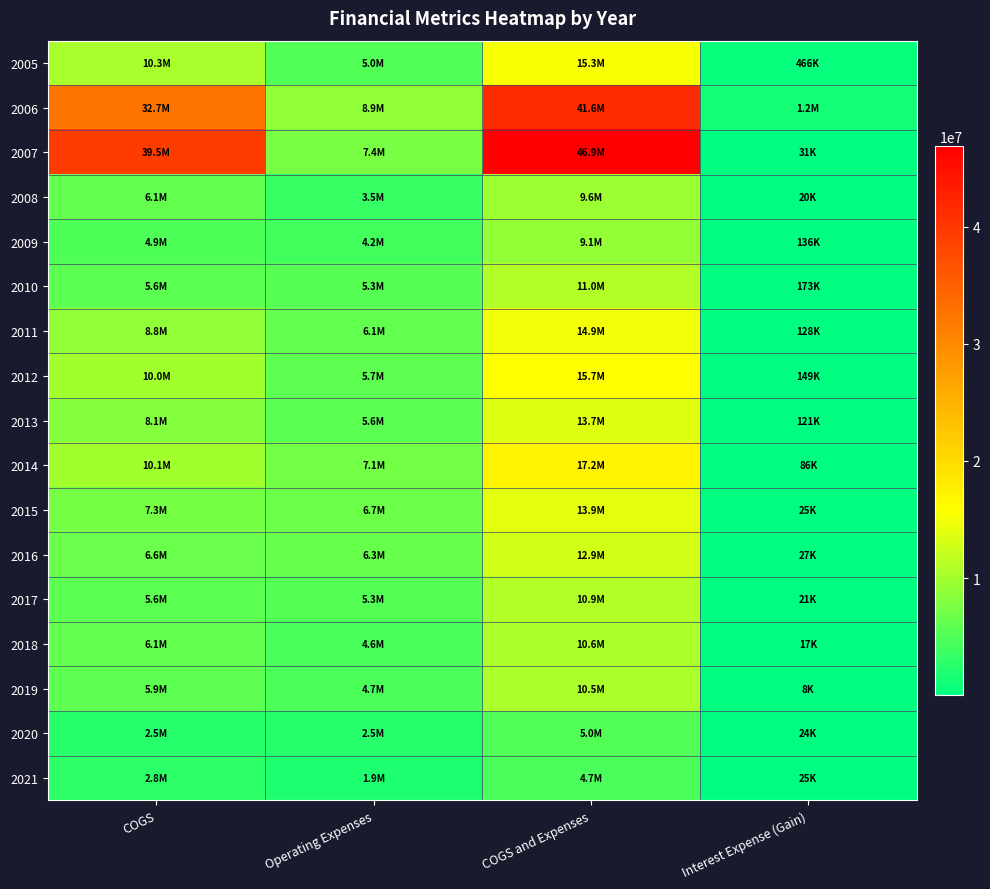

At COGS, list the series in order from largest to smallest.

2007, 2006, 2005, 2014, 2012, 2011, 2013, 2015, 2016, 2008, 2018, 2019, 2010, 2017, 2009, 2021, 2020